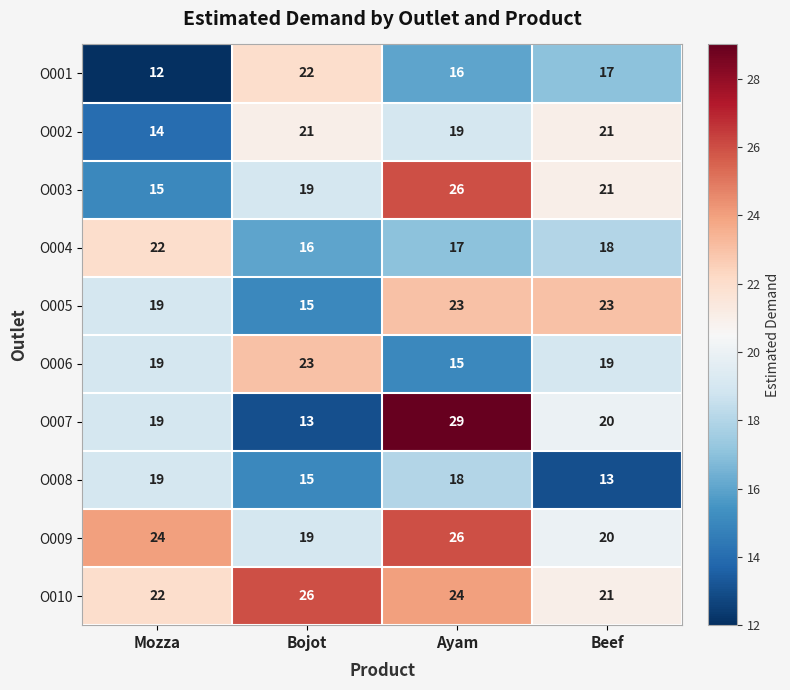

What is the total value across all series at Bojot?

189